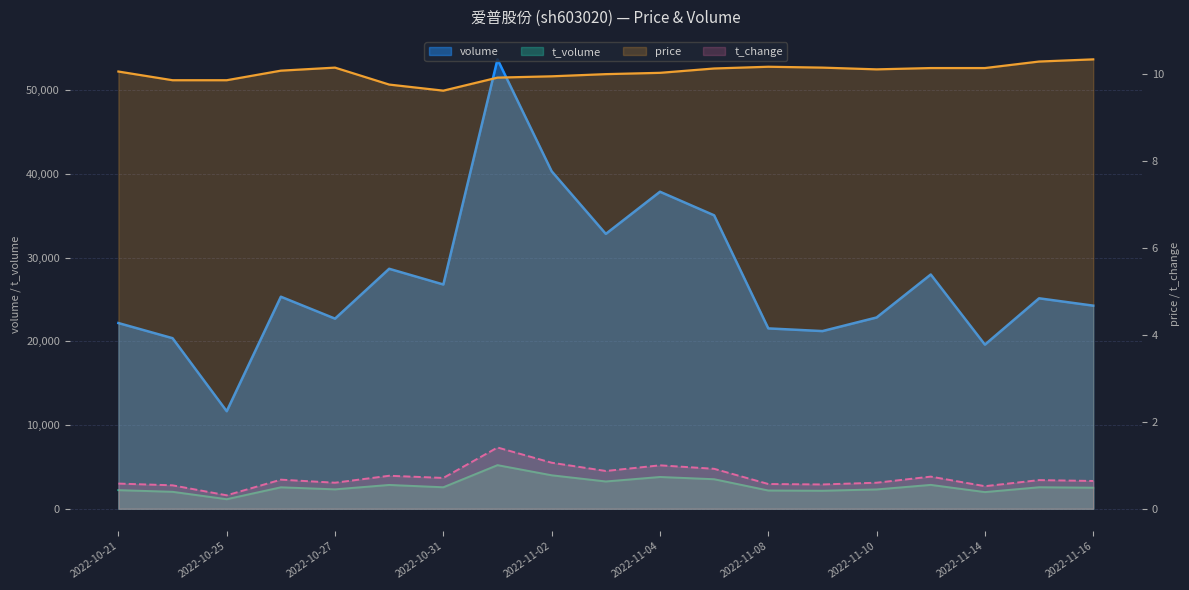

How many lines are shown in the chart?

4